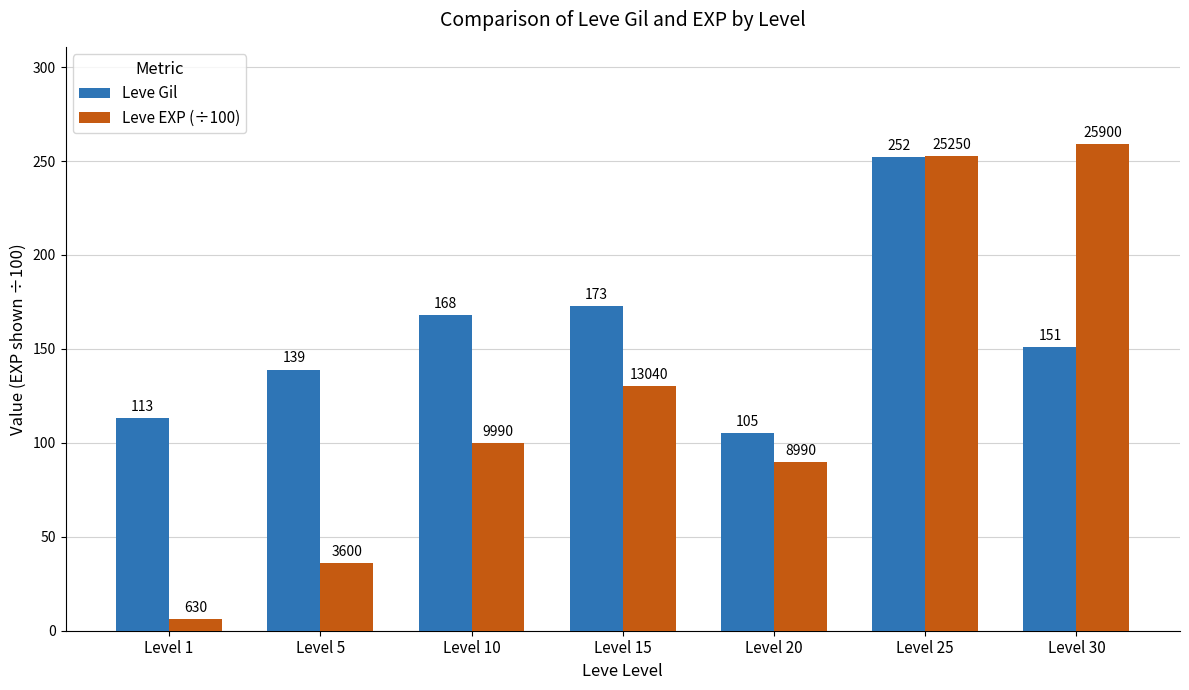

What is the value of the Leve Gil bar at the 7th from the left?

151.0